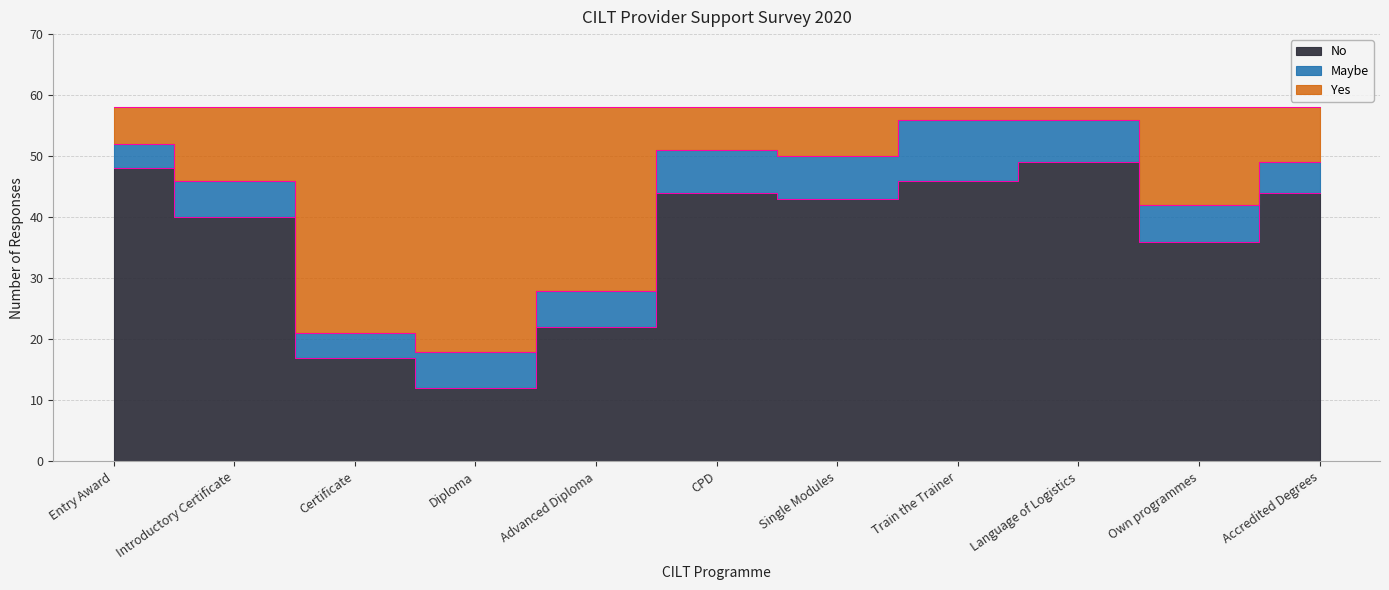

What is the sum of the Yes values at Certificate and Entry Award?

73